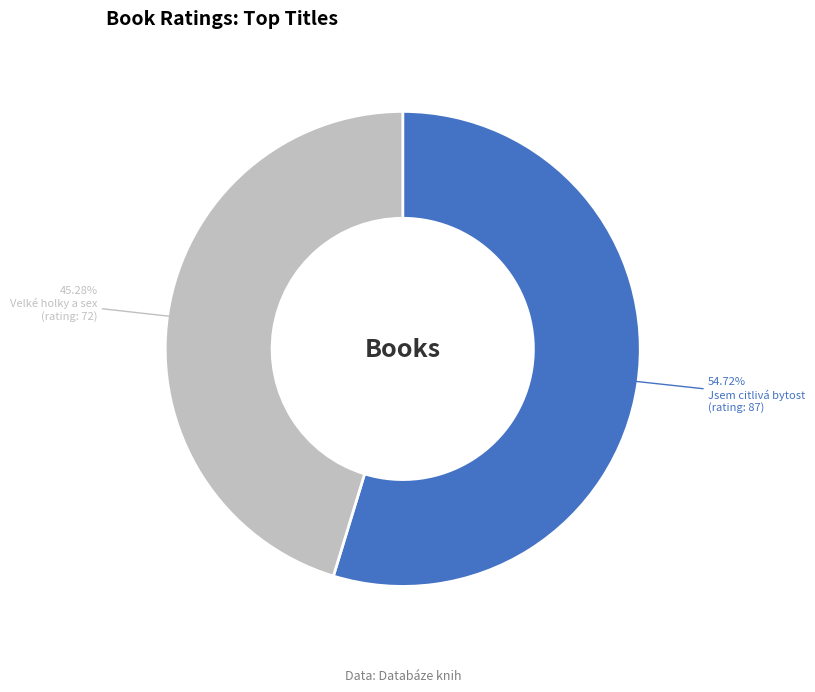

To the nearest percent, what is the average slice percentage?

50%